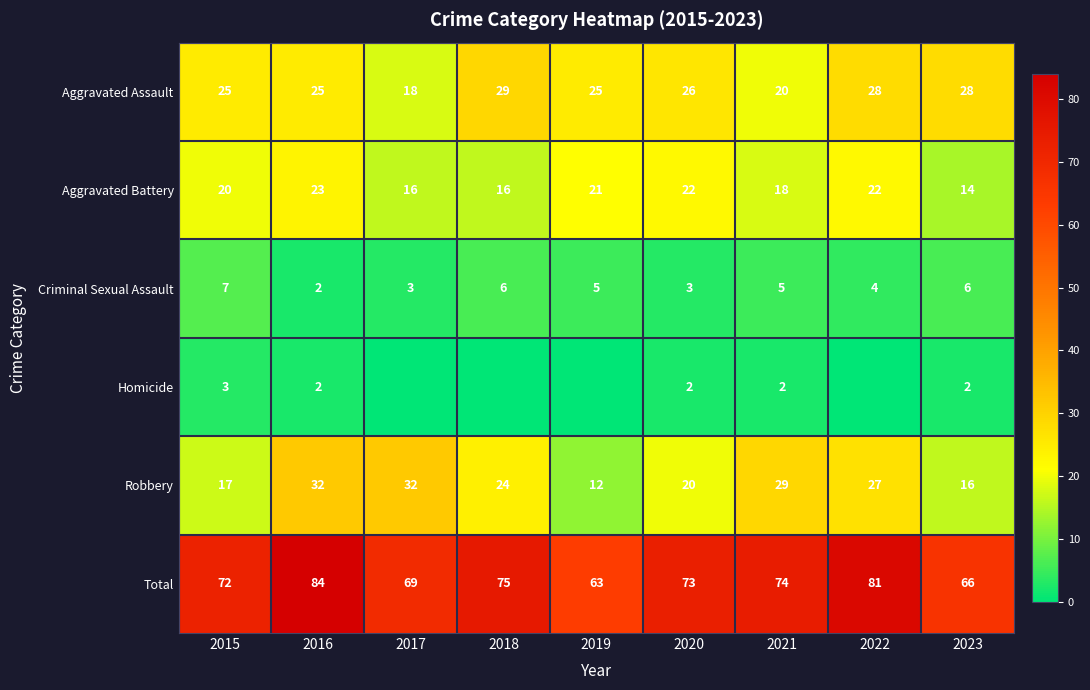

Is the value of Aggravated Battery at 2016 greater than the value of Total at 2020?

No